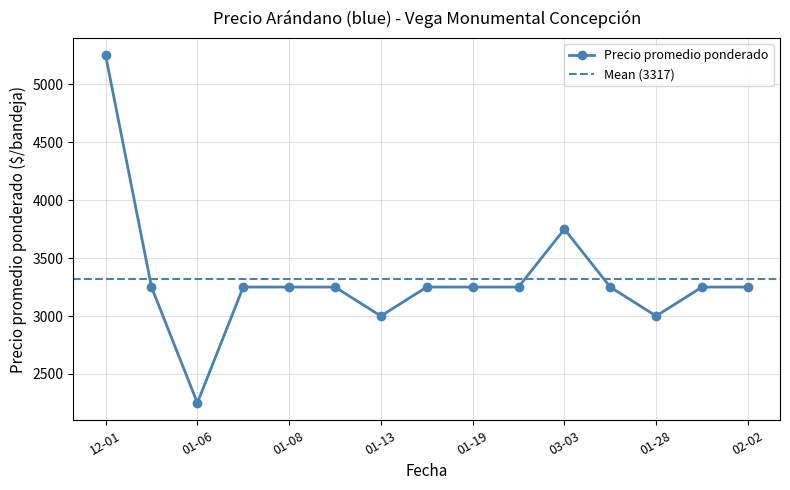

True or false: there are more than 0 points higher than both neighbors.

True